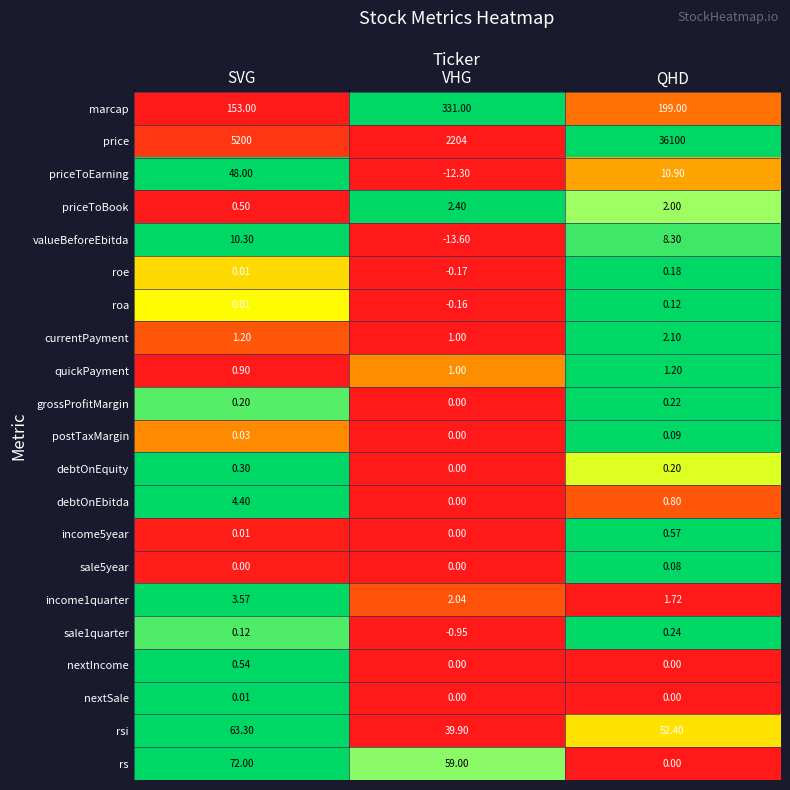

At which category is the sum across all series the highest?

QHD